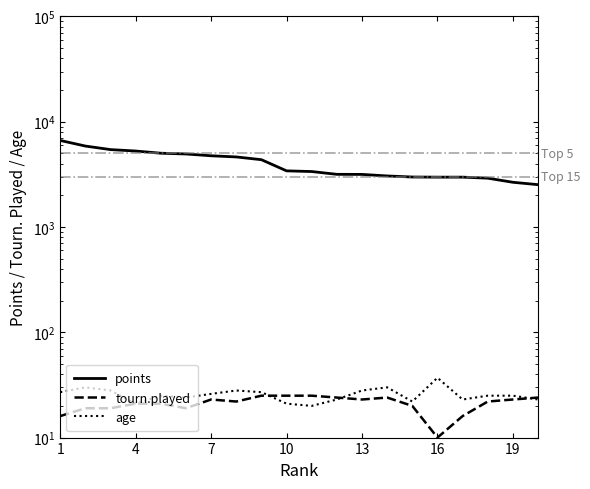

What are all the series names shown in the legend?

points, tourn.played, age